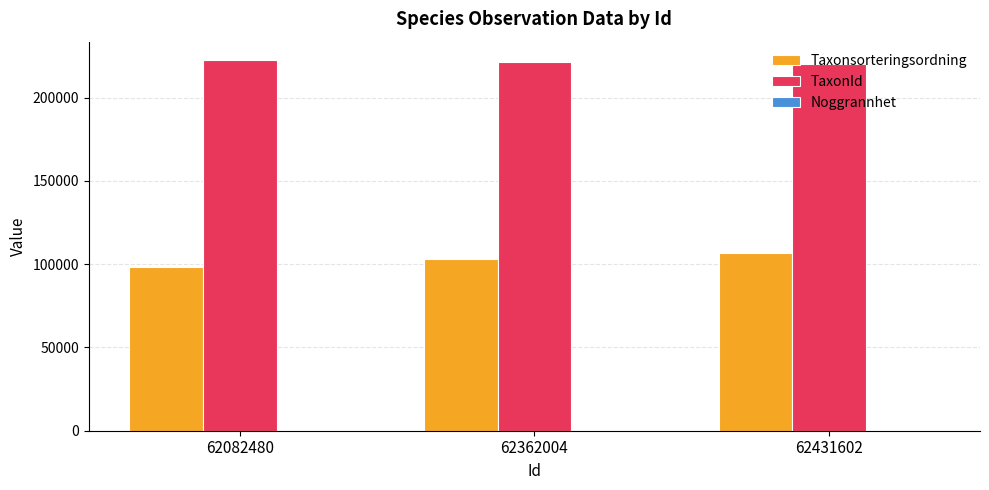

The value of Taxonsorteringsordning at 62431602 is 155587. True or false?

False